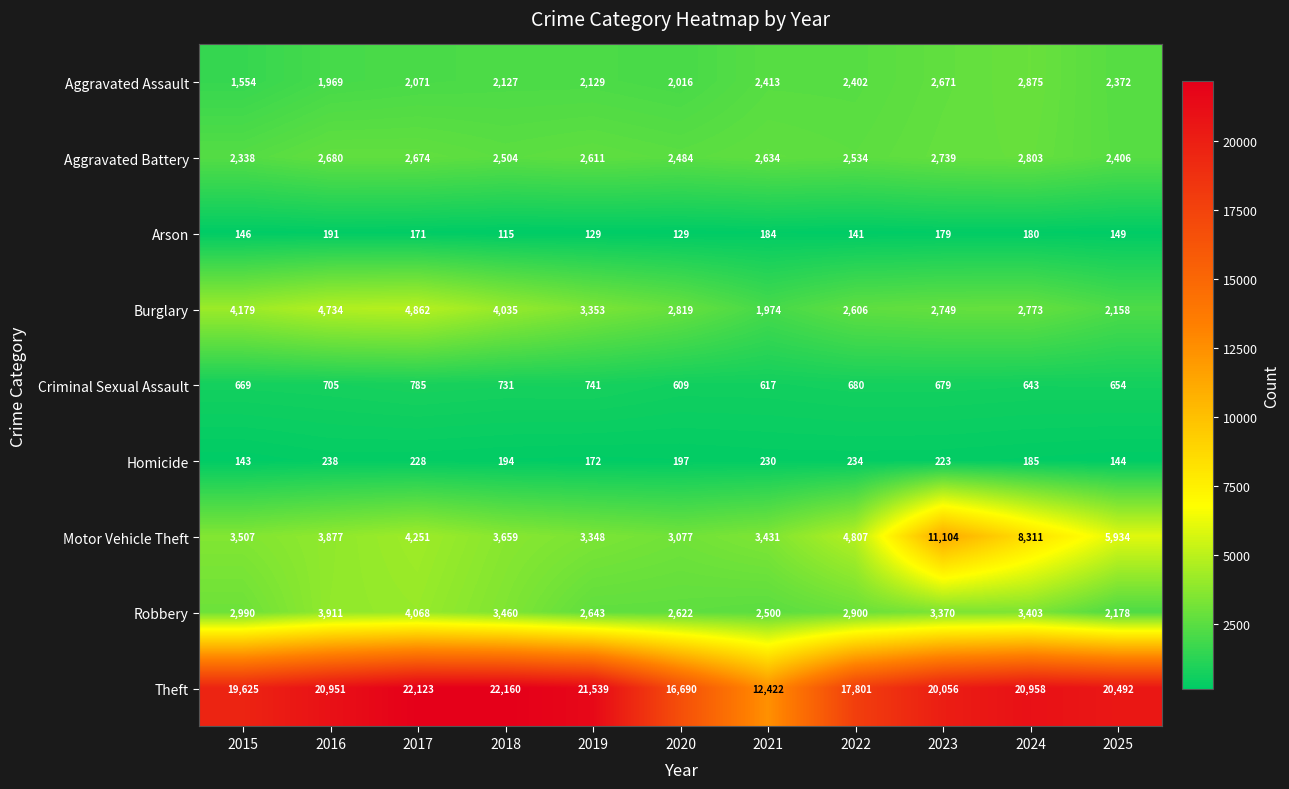

The Aggravated Battery series shows 2634 at 2021. True or false?

True